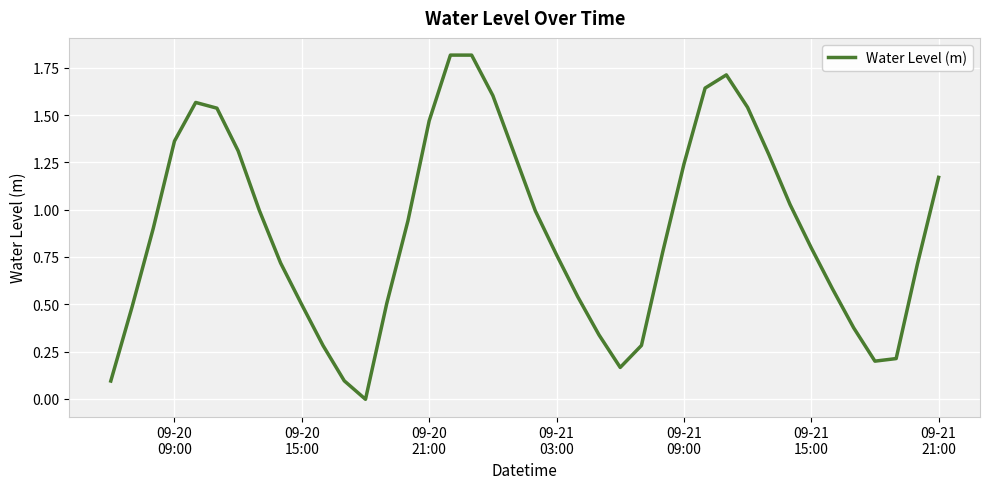

What is the greatest value displayed?

1.8